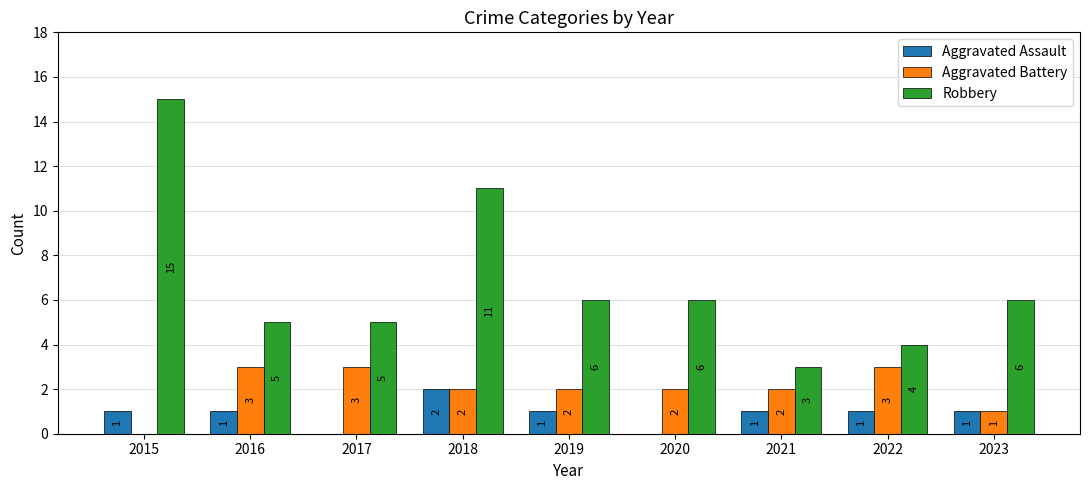

How many data points does each series have?

9